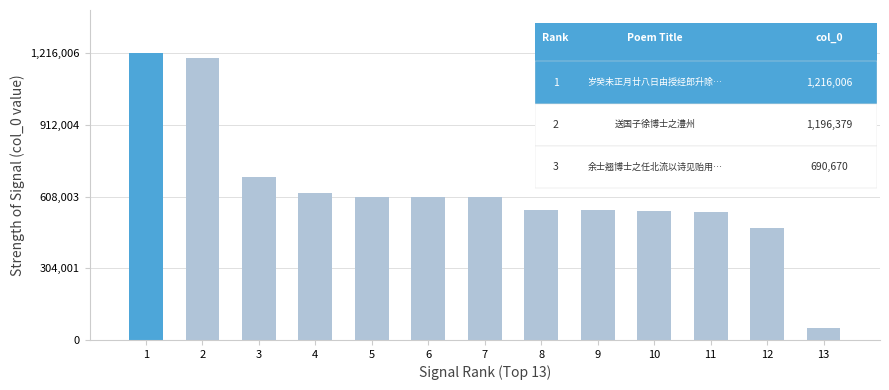

What is the greatest value displayed?

1216006